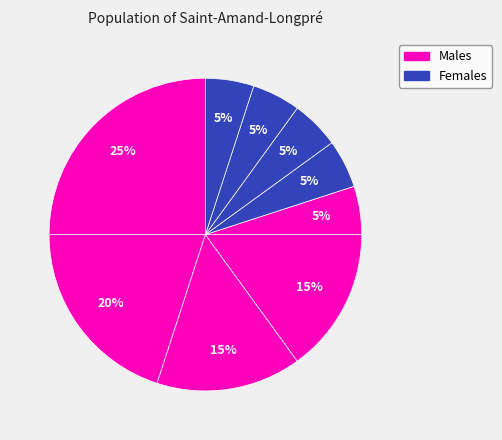

How many slices are in this pie chart?

9